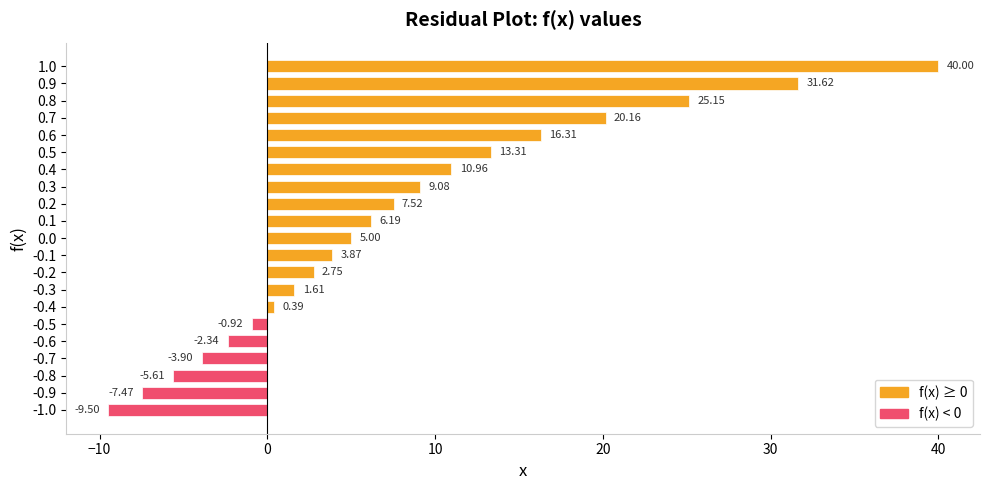

What is the average value?

7.8